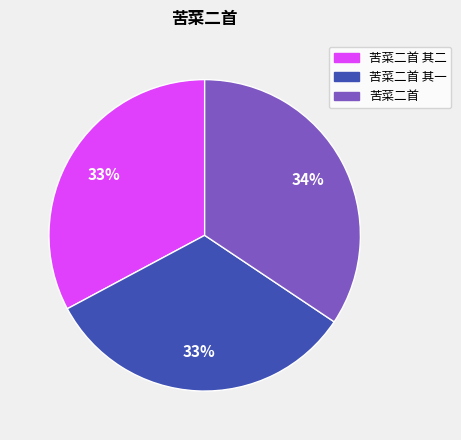

Does any single category account for the majority?

No